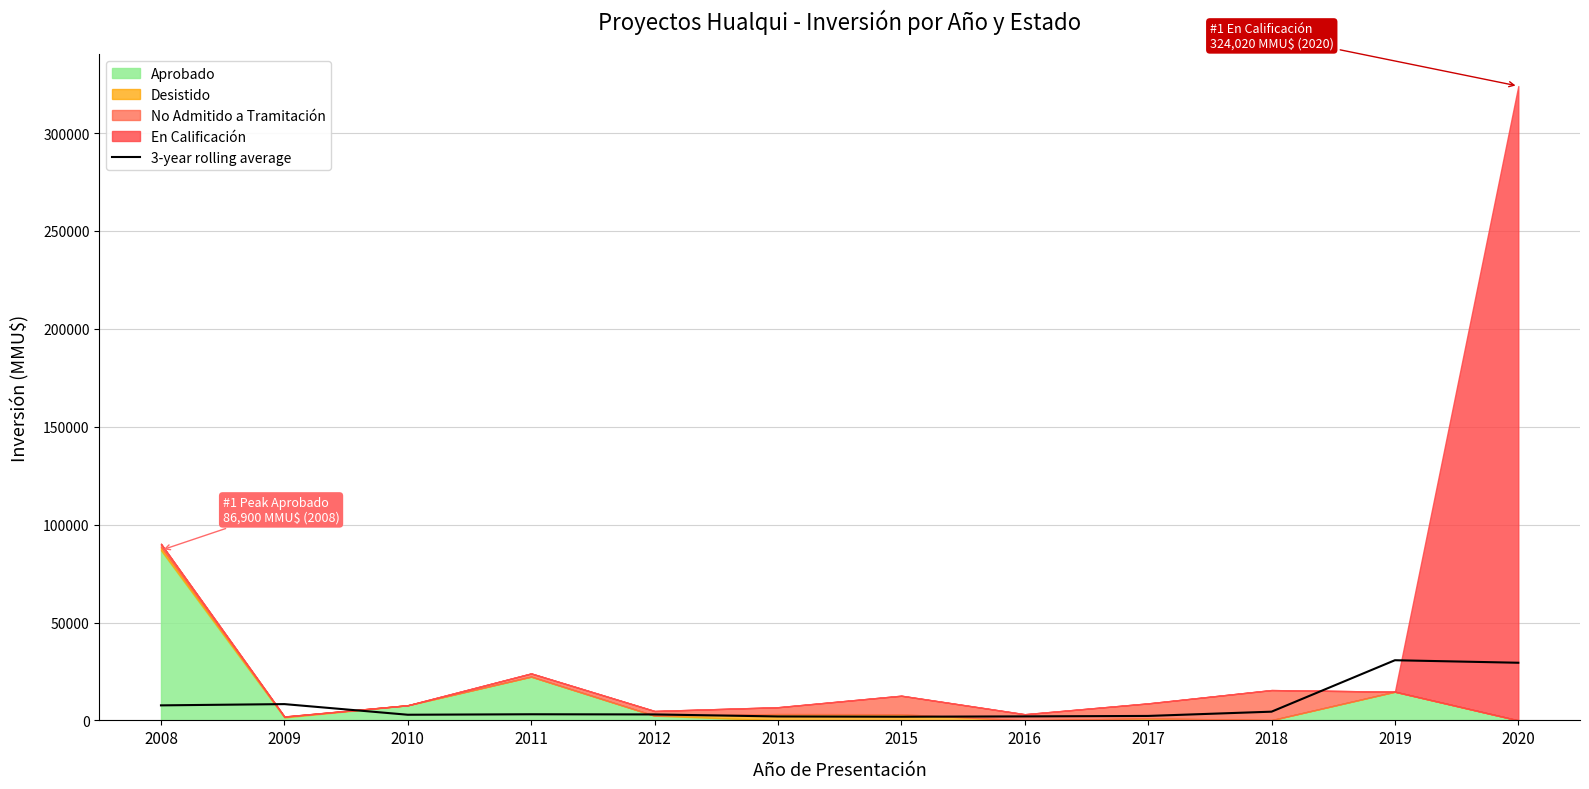

What value does the data have at 2015?

1872.7